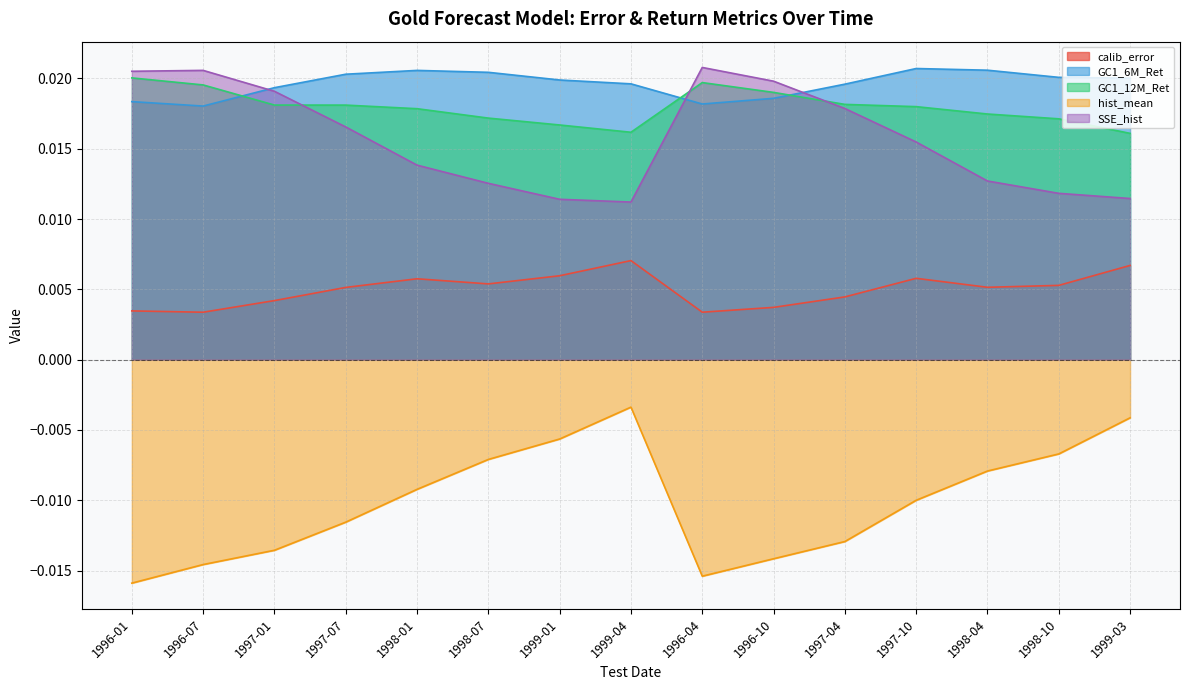

Between 1998-10 and 1997-04, which is larger?

1998-10